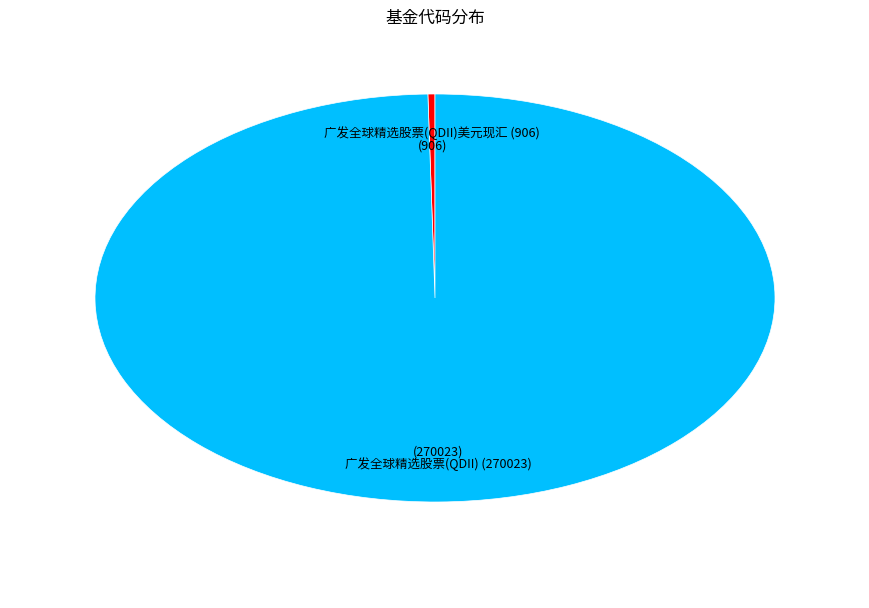

Which category has the smallest portion of the pie?

广发全球精选股票(QDII)美元现汇